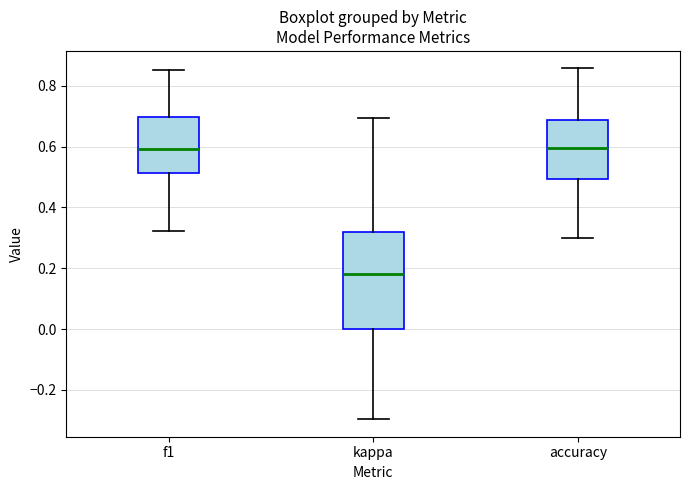

Which box is the tallest, from its lower edge to its upper edge?

kappa